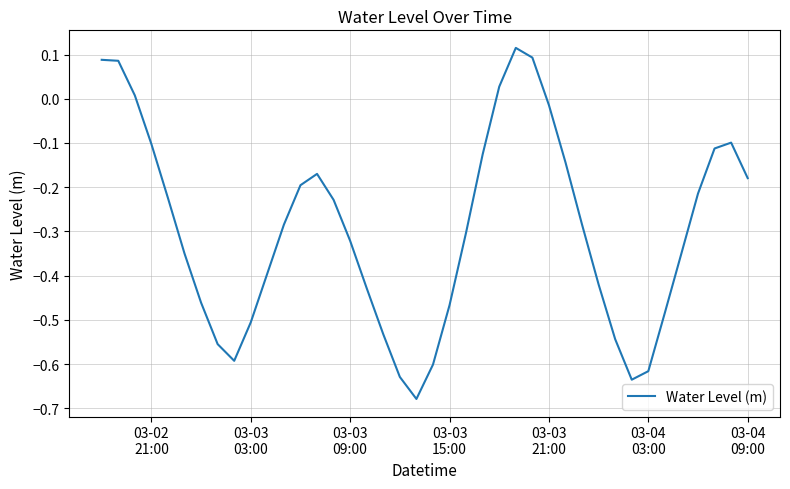

Does the chart have visible grid lines?

Yes